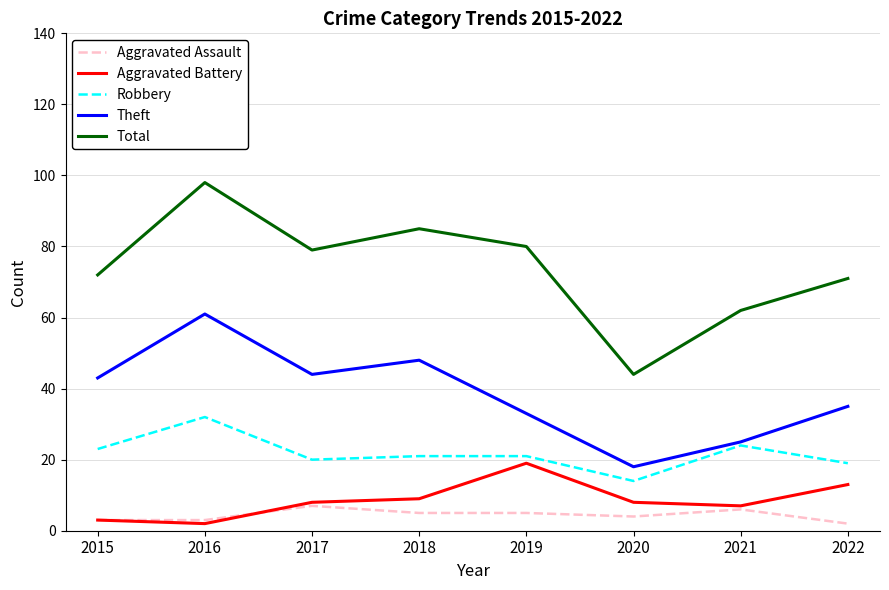

Which series has the largest total across all categories?

Total